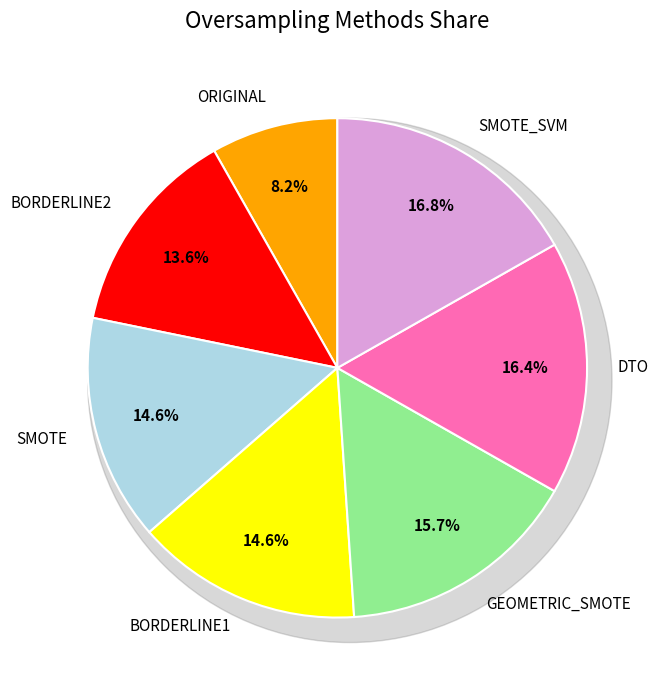

Rank the categories by value from highest to lowest.

SMOTE_SVM, DTO, GEOMETRIC_SMOTE, SMOTE, BORDERLINE1, BORDERLINE2, ORIGINAL